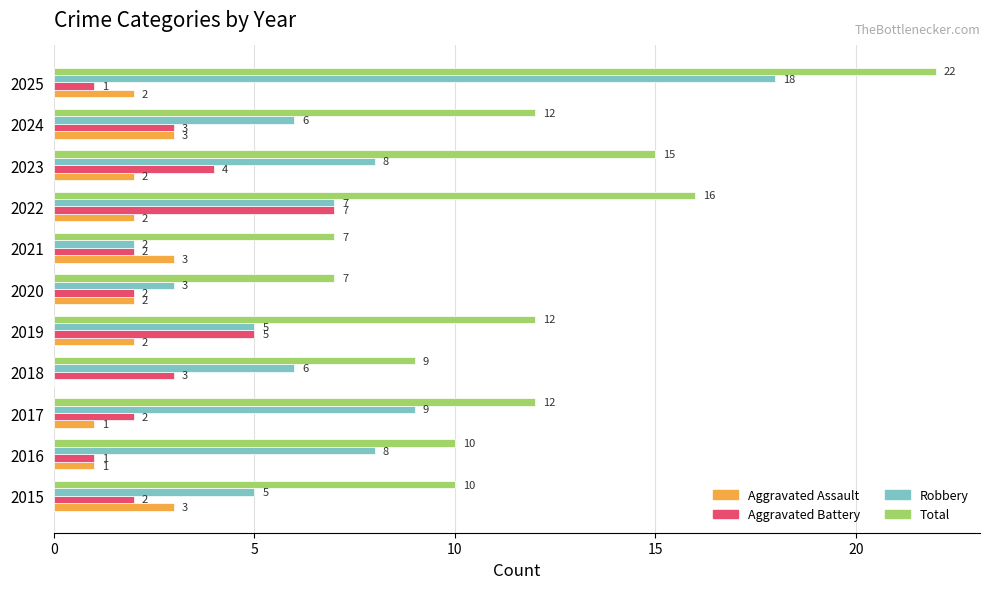

Count the Aggravated Battery values in the range 2 to 4.

7